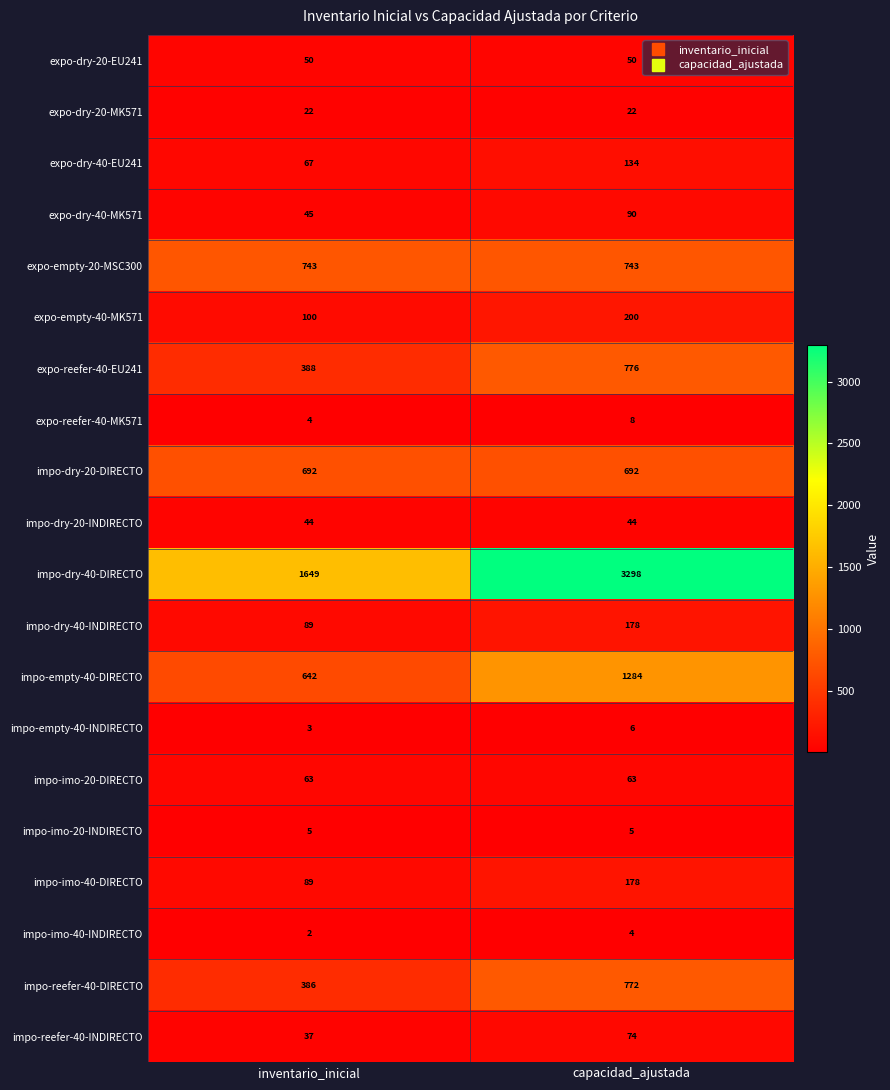

Is the value of impo-empty-40-INDIRECTO at capacidad_ajustada greater than the value of expo-empty-20-MSC300 at inventario_inicial?

No